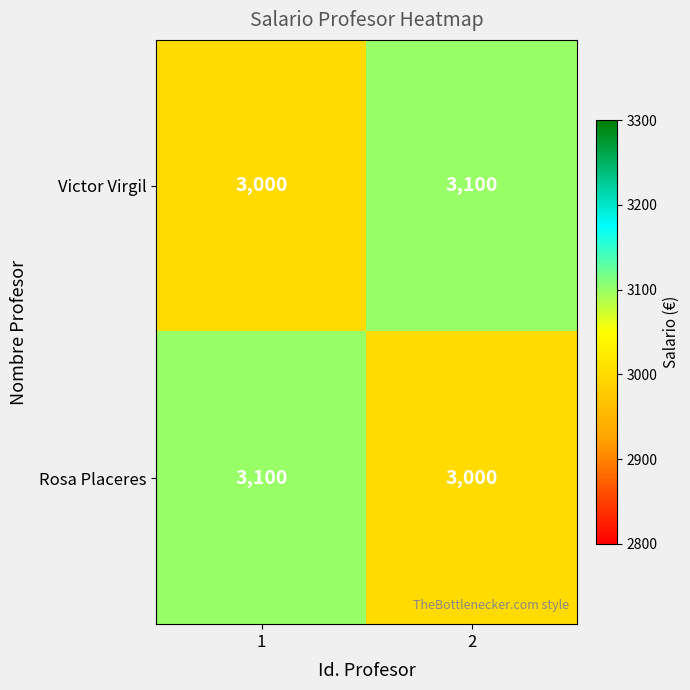

What is the highest value of the Victor Virgil series?

3100